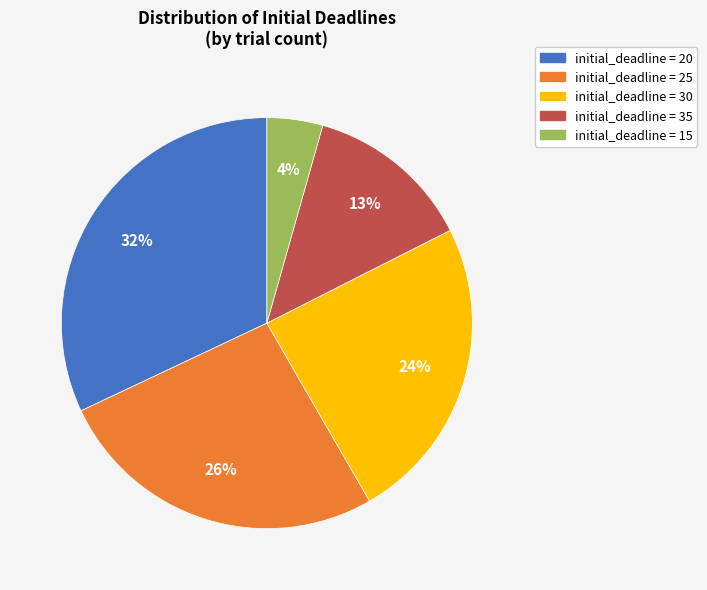

Does any single category account for the majority?

No